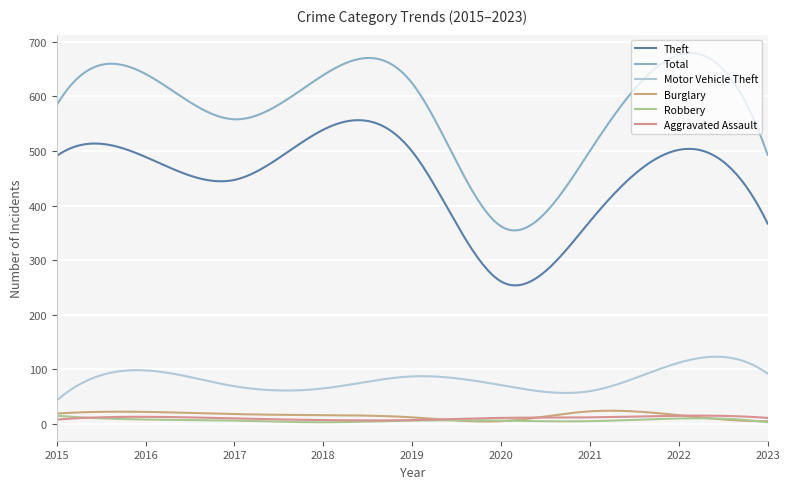

In Total, how many points are lower than both neighbors (excluding endpoints)?

2